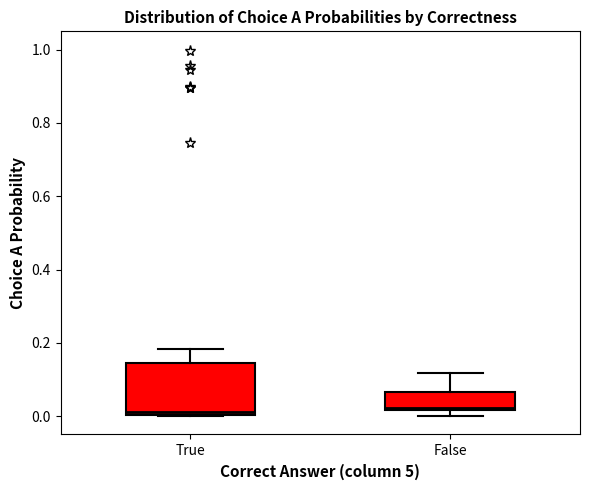

Reading left to right, read every box against the y-axis: the position of its median line, the range the box covers, and the ends of its whiskers. The values are not printed on the chart, so give them approximately, as read against the axis.

True: median 0.02, box 0.00 to 0.14, whiskers 0.00 to 0.18
False: median 0.02, box 0.02 to 0.06, whiskers 0.00 to 0.12